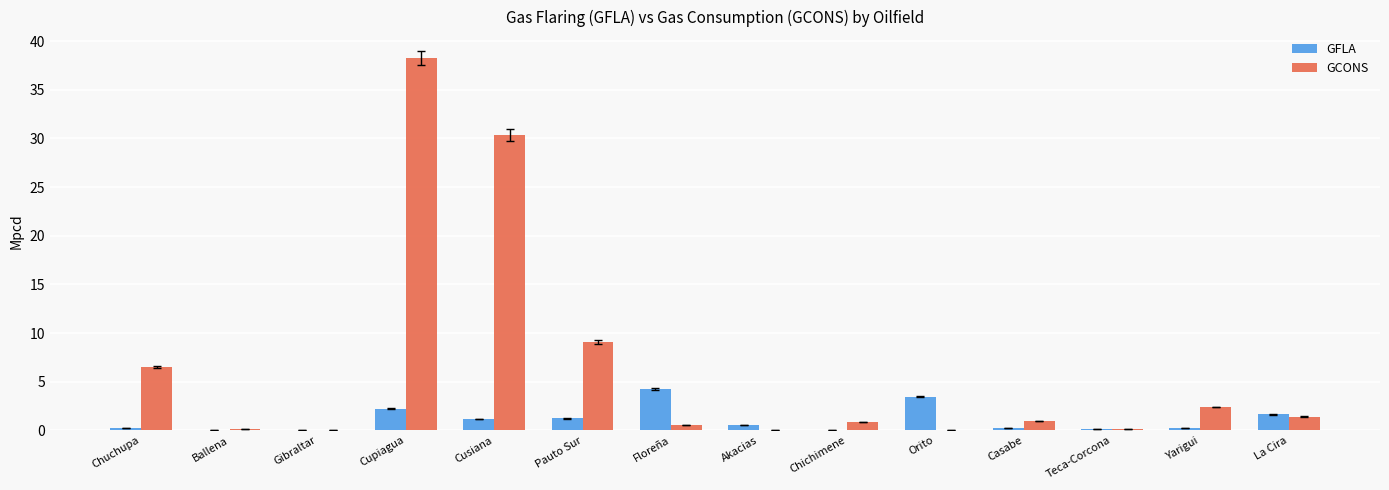

At which category is the sum across all series the highest?

Cupiagua